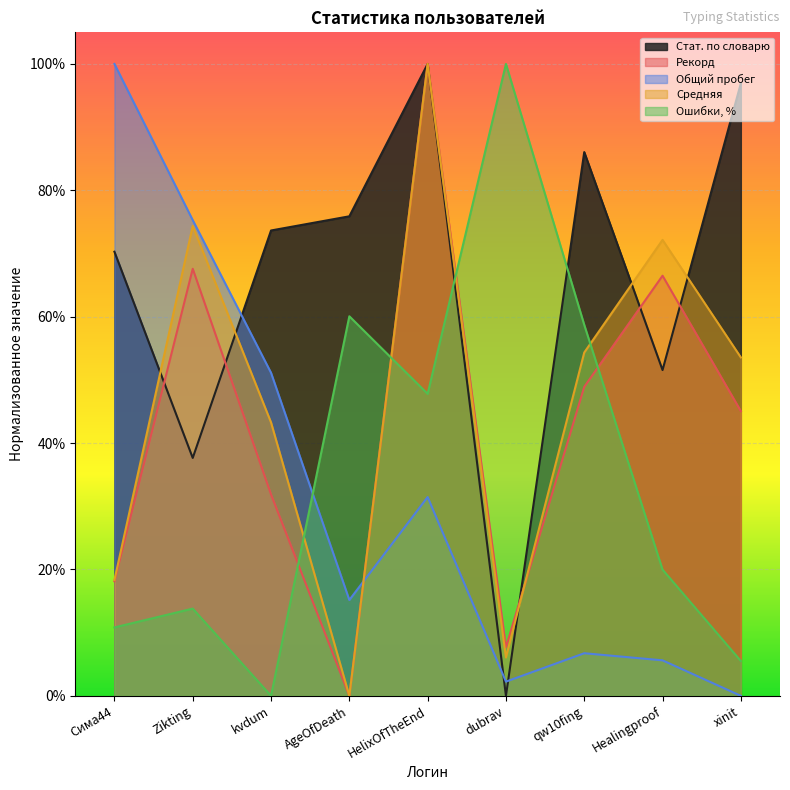

Reading left to right, extract all data points from this chart.

Стат. по словарю: Сима44=0.7	Zikting=0.4	kvdum=0.7	AgeOfDeath=0.8	HelixOfTheEnd=1.0	dubrav=0.0	qw10fing=0.9	Healingproof=0.5	xinit=1.0
Рекорд: Сима44=0.2	Zikting=0.7	kvdum=0.3	AgeOfDeath=0.0	HelixOfTheEnd=1.0	dubrav=0.1	qw10fing=0.5	Healingproof=0.7	xinit=0.5
Общий пробег: Сима44=1.0	Zikting=0.8	kvdum=0.5	AgeOfDeath=0.2	HelixOfTheEnd=0.3	dubrav=0.0	qw10fing=0.1	Healingproof=0.1	xinit=0.0
Средняя: Сима44=0.2	Zikting=0.7	kvdum=0.4	AgeOfDeath=0.0	HelixOfTheEnd=1.0	dubrav=0.1	qw10fing=0.5	Healingproof=0.7	xinit=0.5
Ошибки, %: Сима44=0.1	Zikting=0.1	kvdum=0.0	AgeOfDeath=0.6	HelixOfTheEnd=0.5	dubrav=1.0	qw10fing=0.6	Healingproof=0.2	xinit=0.1